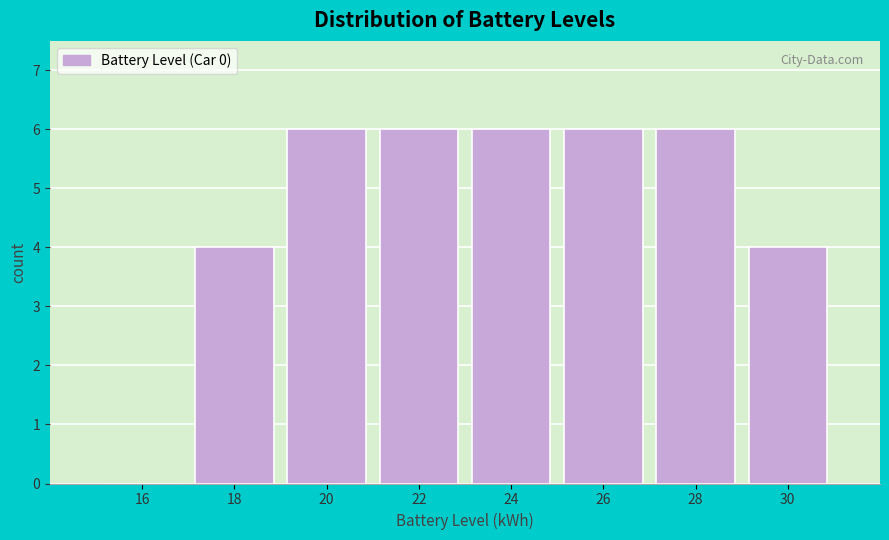

Reading left to right, list every bar in this chart as the range it spans on the x-axis followed by its height. The values are not printed on the chart, so give them approximately, as read against the axis.

15 to 17: 0
17 to 19: 4
19 to 21: 6
21 to 23: 6
23 to 25: 6
25 to 27: 6
27 to 29: 6
29 to 31: 4